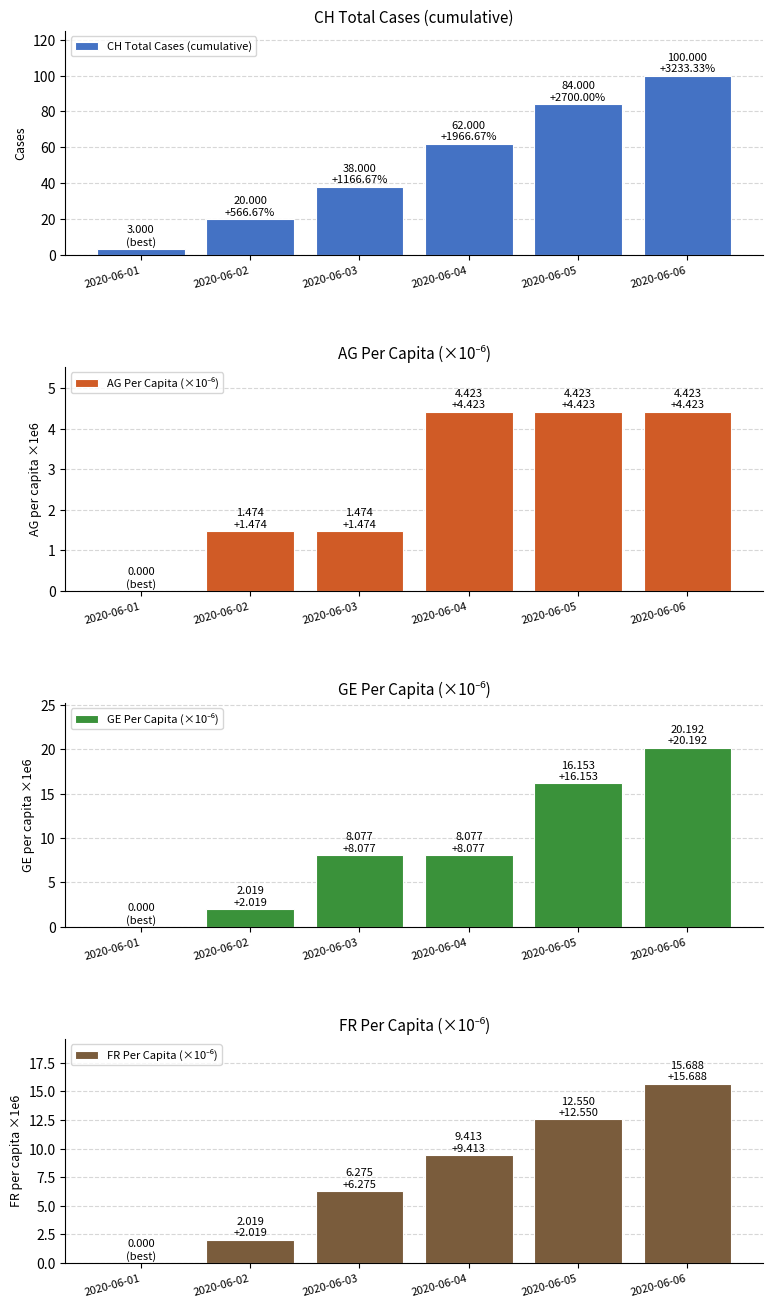

Which category has the lowest value across all series?

2020-06-01